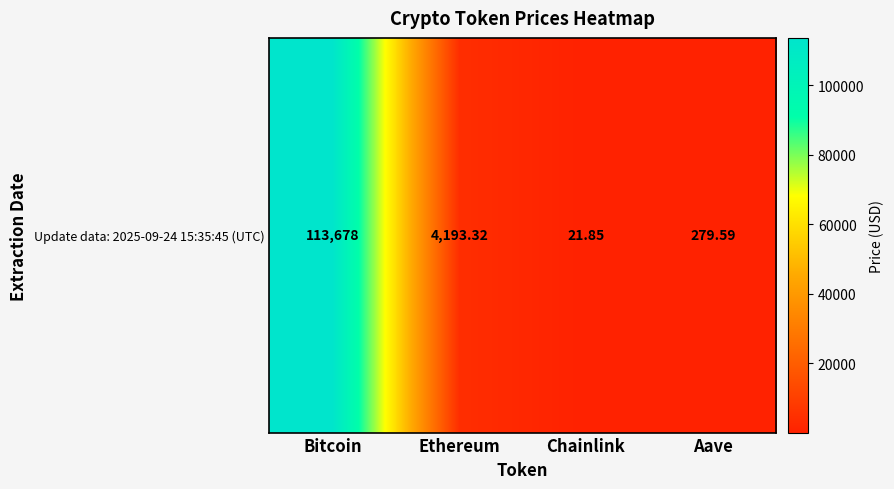

The value at Bitcoin is 182756.0. True or false?

False